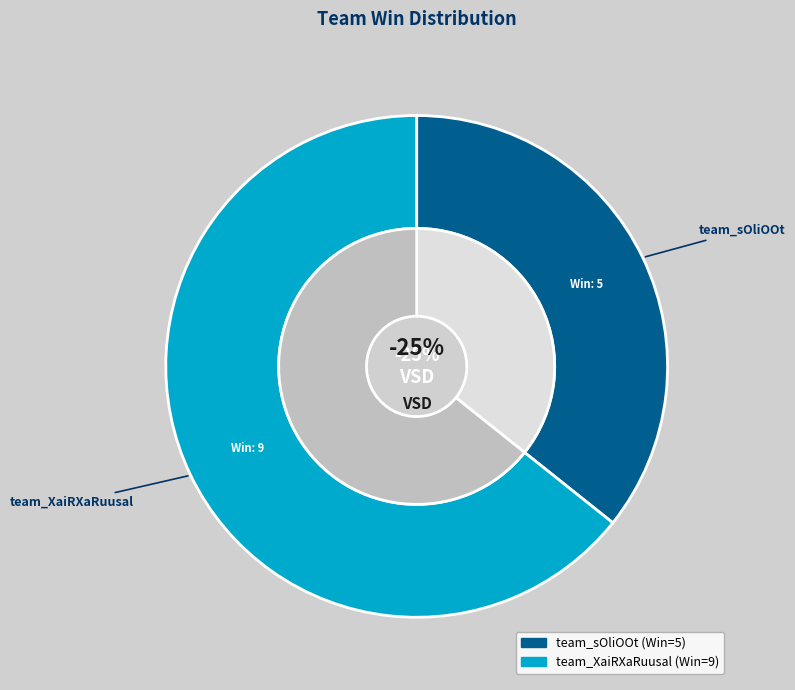

What percentage is the team_sOliOOt slice, to the nearest percent?

36%